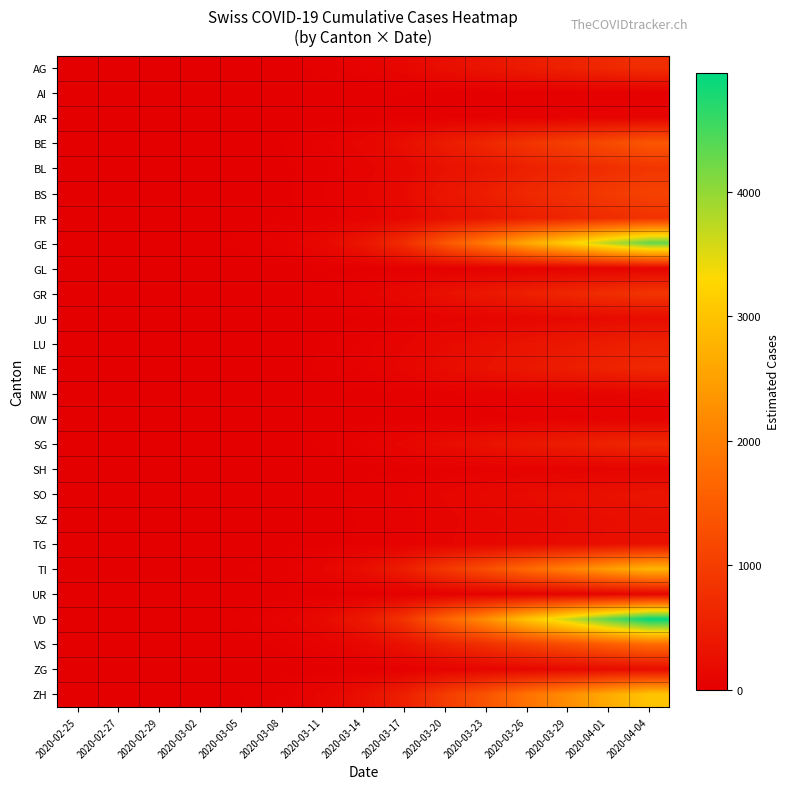

At which category is the sum across all series the highest?

2020-04-04